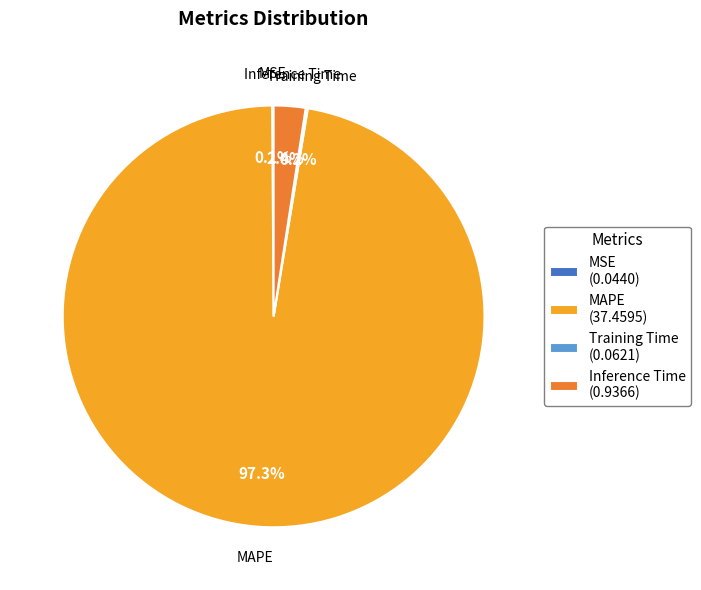

What is the largest slice in the pie chart?

MAPE (37.4595)